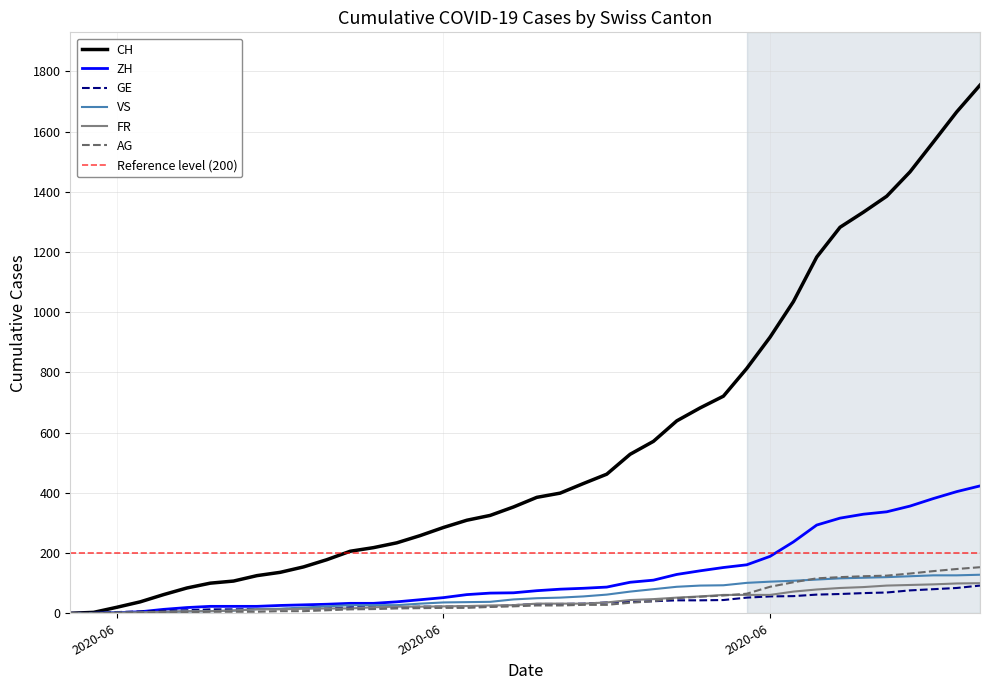

How many distinct data groups are displayed?

6